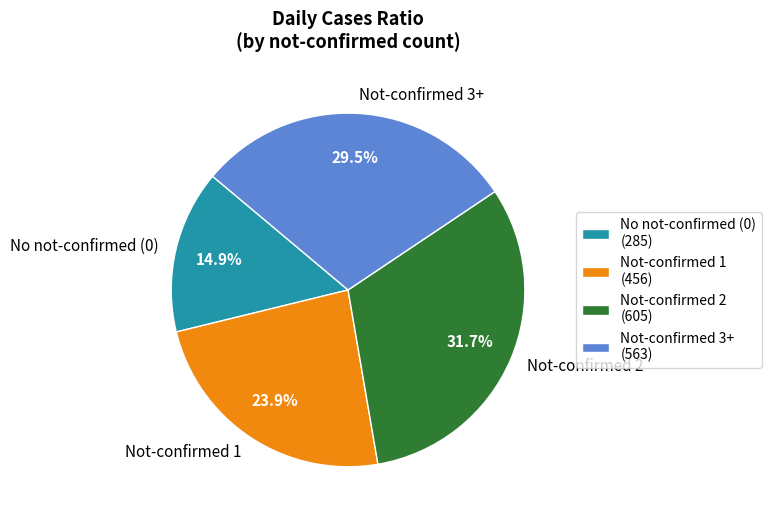

Between No not-confirmed (0) and Not-confirmed 2, which is larger?

Not-confirmed 2